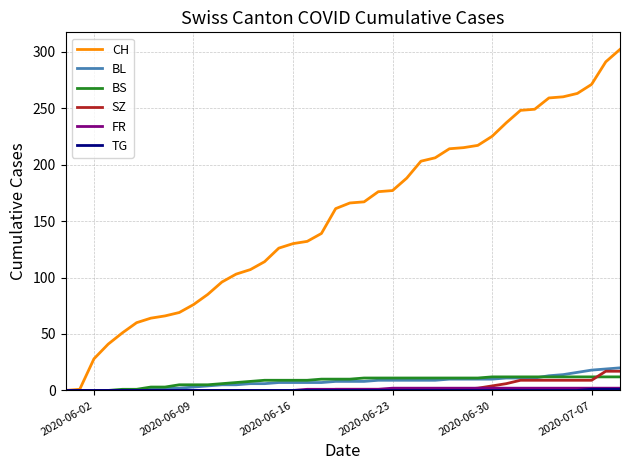

Which series has the widest spread of values?

CH